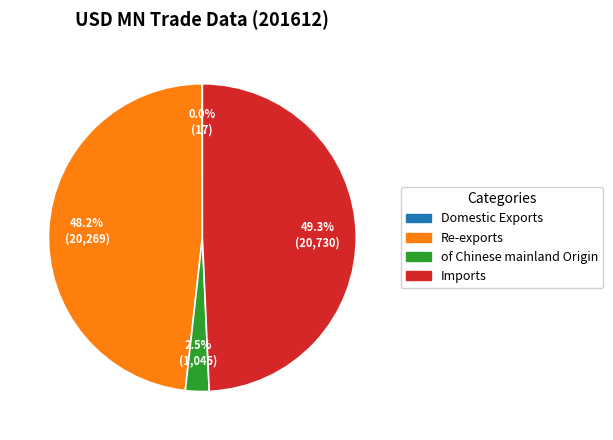

Is there any slice that represents more than half of the pie?

No